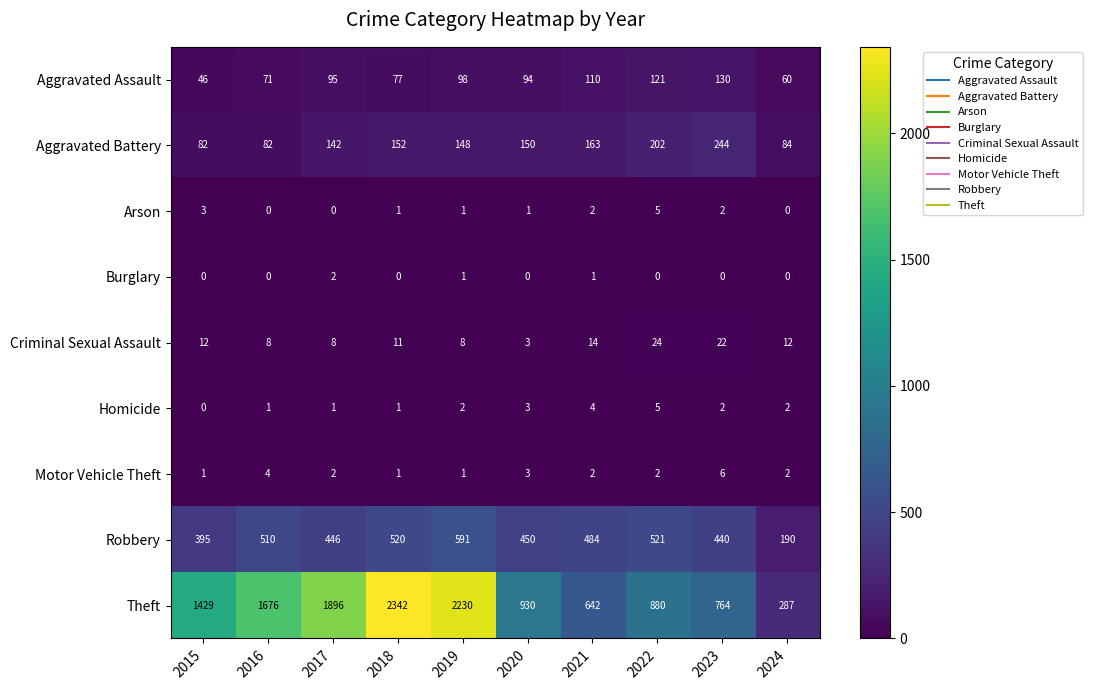

At how many categories does at least one series exceed 1680?

3